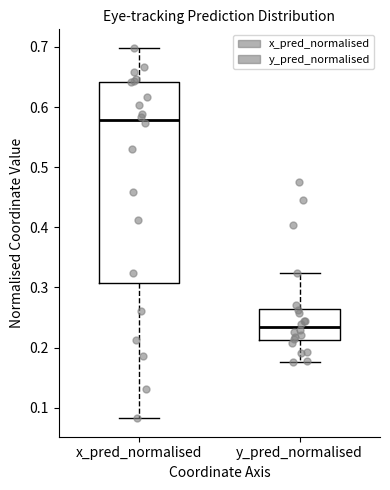

Which box's median line is the highest?

x_pred_normalised